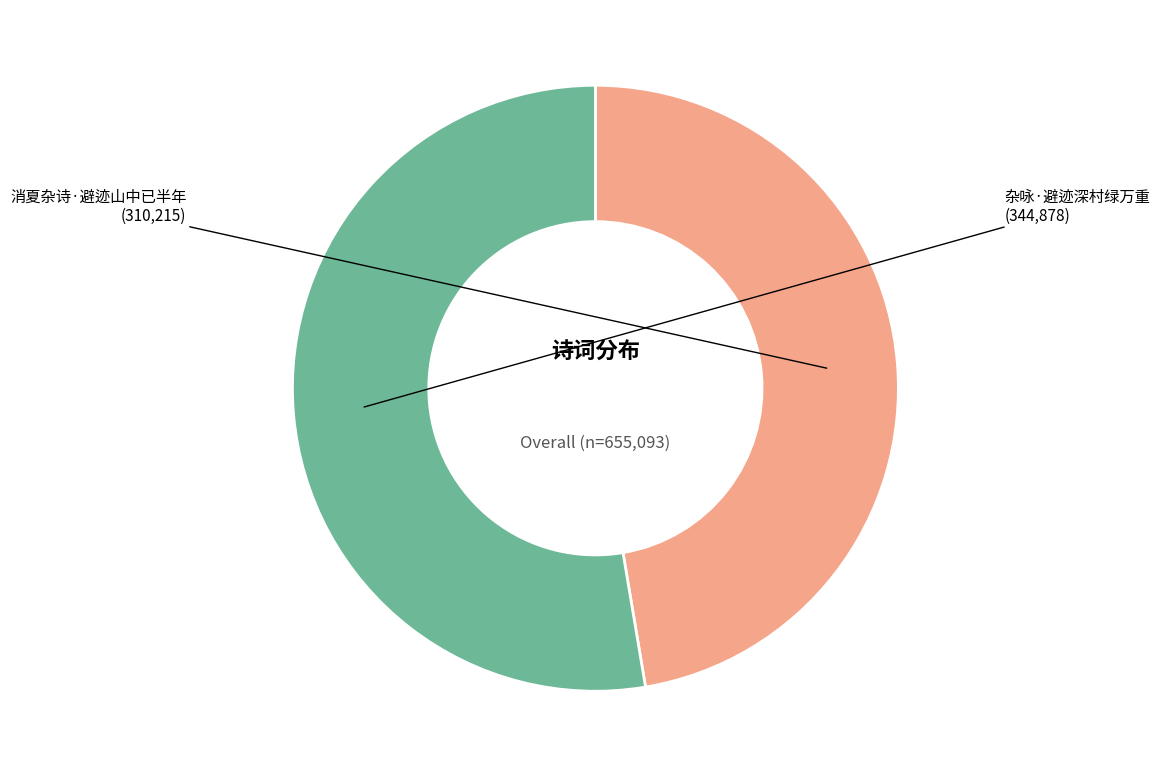

Is it true that 杂咏·避迹深村绿万重 is 53% of the pie?

True